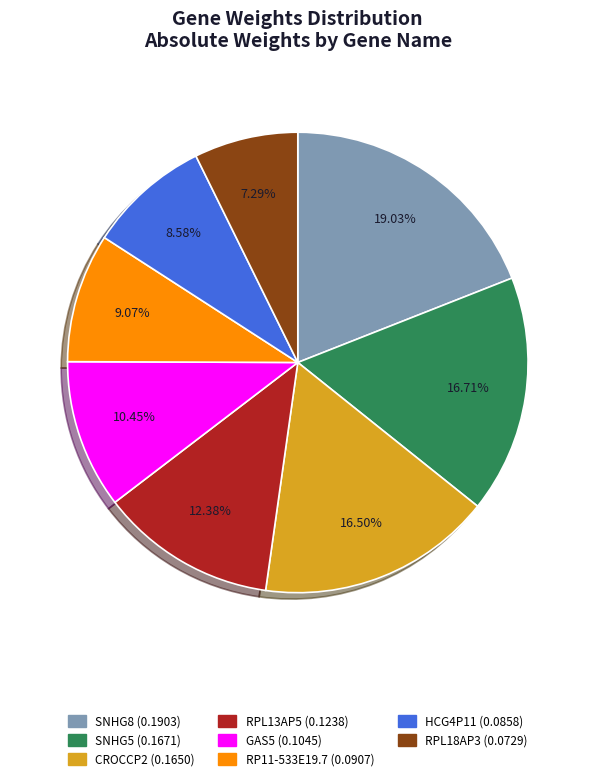

What percentage is the HCG4P11 slice, to the nearest percent?

9%